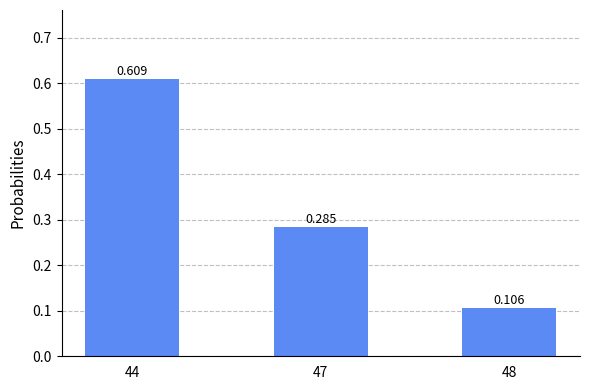

Count the number of data series in this chart.

1